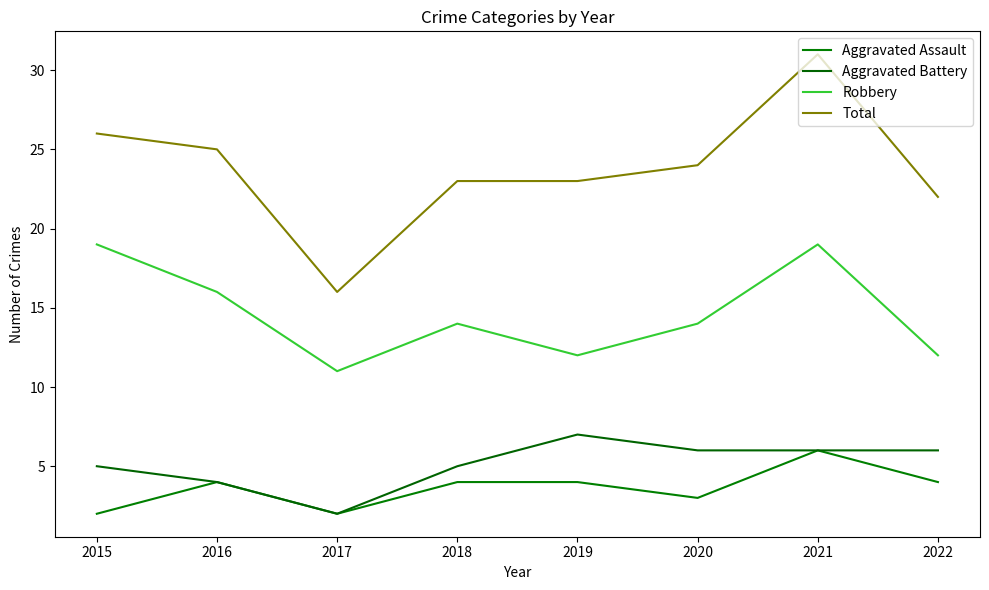

What is the value of the Aggravated Battery point at the 3rd from the left?

2